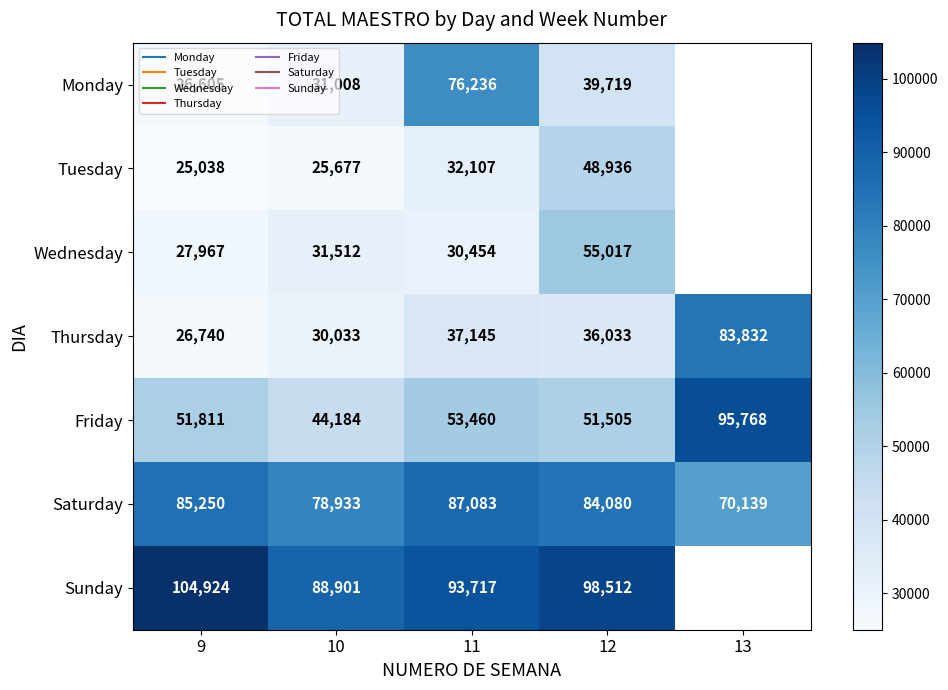

How many positive values does the Wednesday series have?

4